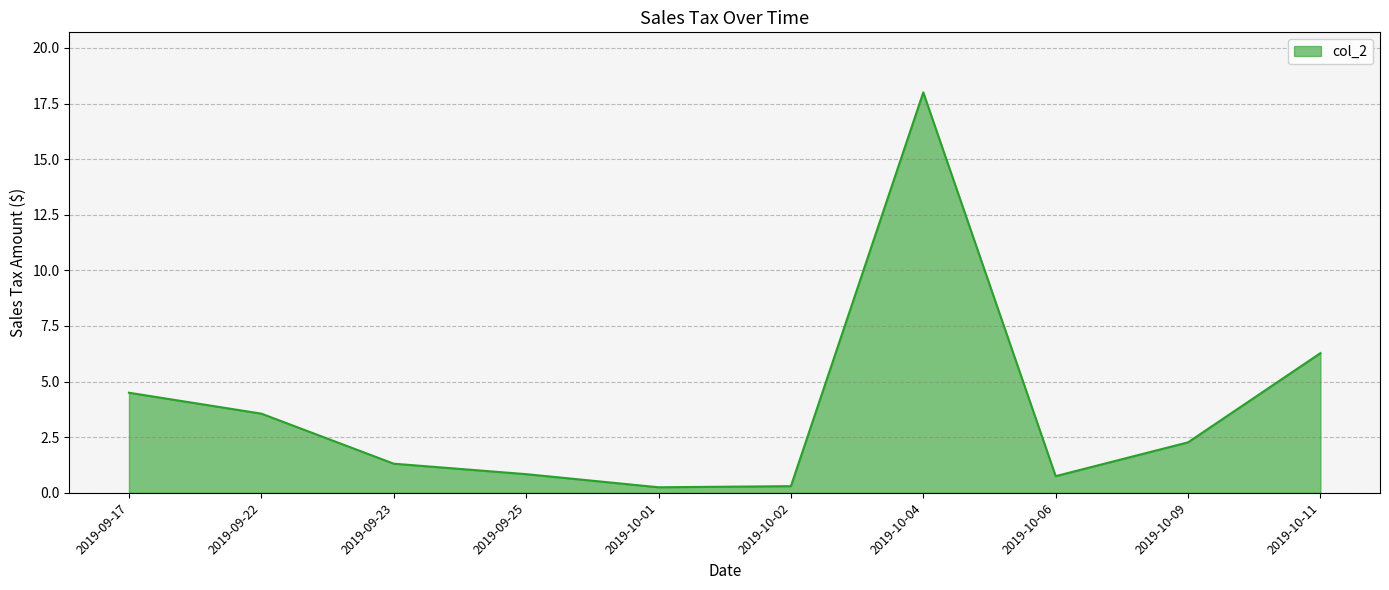

The value at 2019-10-09 is 3.4. True or false?

False